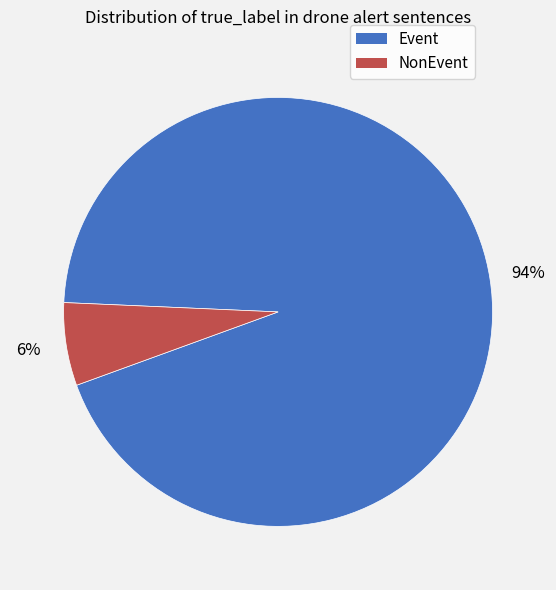

Between NonEvent and Event, which is larger?

Event